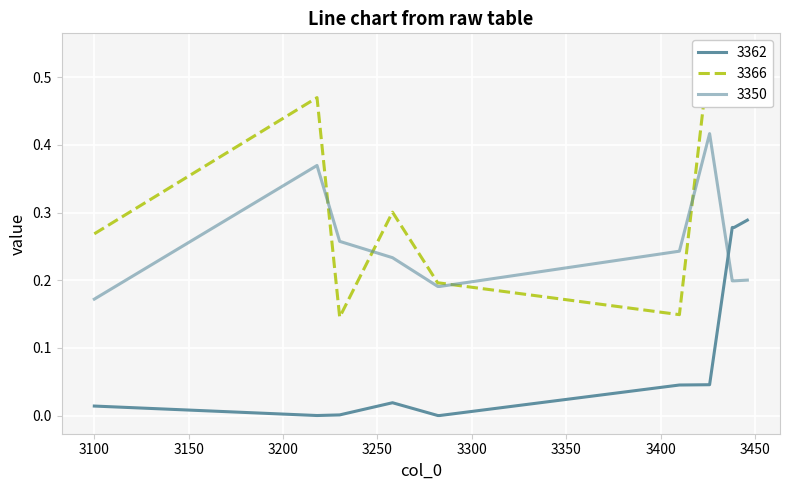

What is the difference between the 3350 values at 3410 and 3283?

0.1